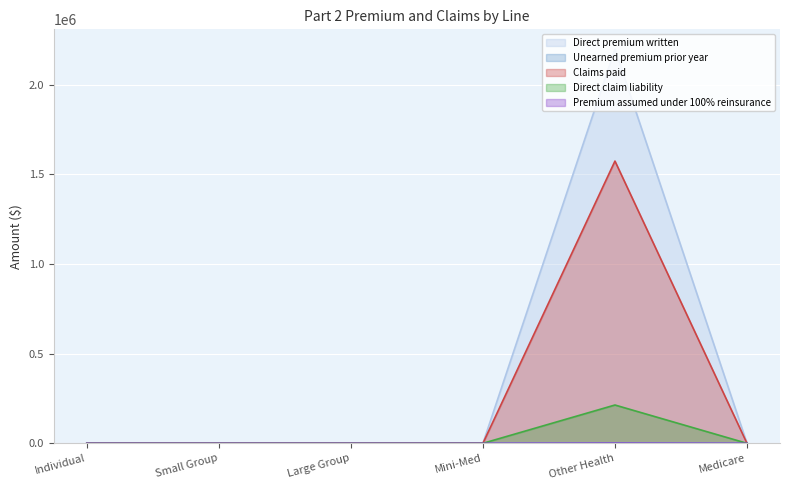

What are all the series names shown in the legend?

Direct premium written, Unearned premium prior year, Claims paid, Direct claim liability, Premium assumed under 100% reinsurance